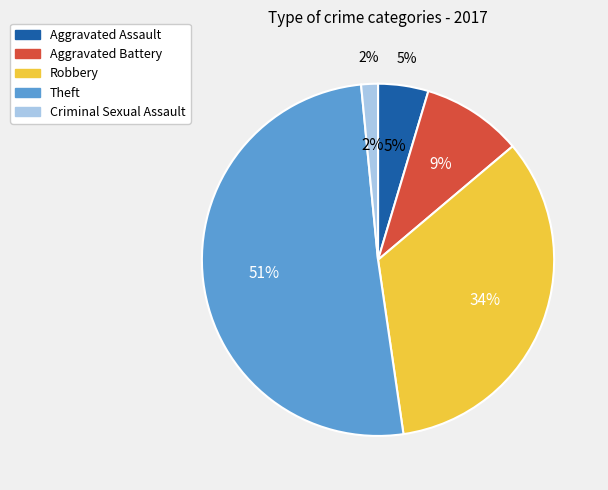

Which has a higher value, Theft or Robbery?

Theft